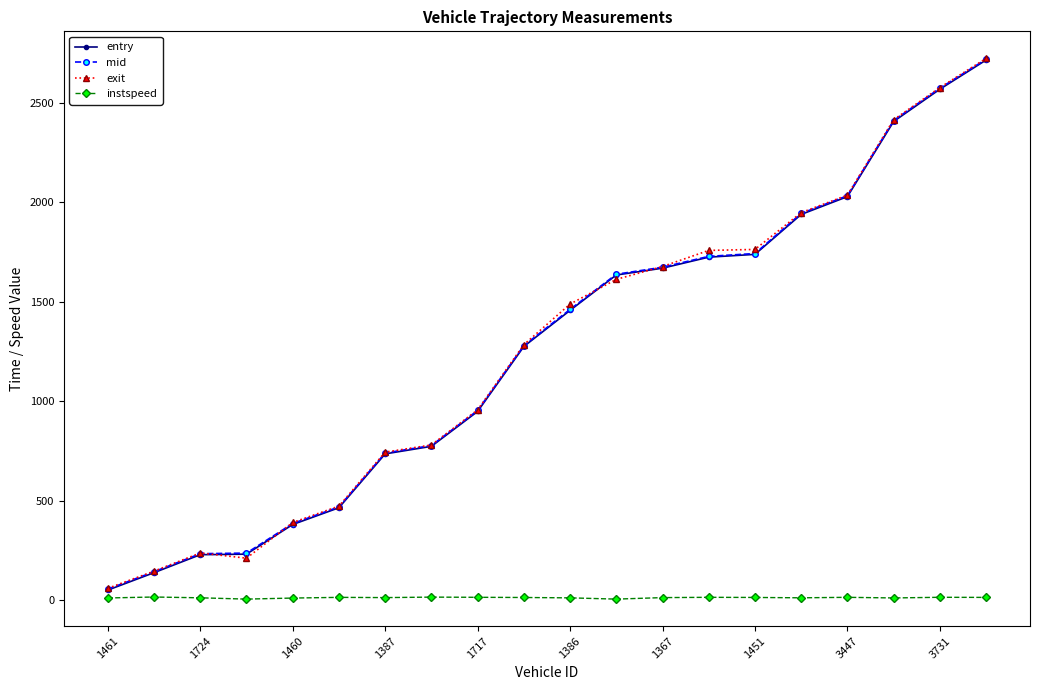

How many lines are shown in the chart?

4